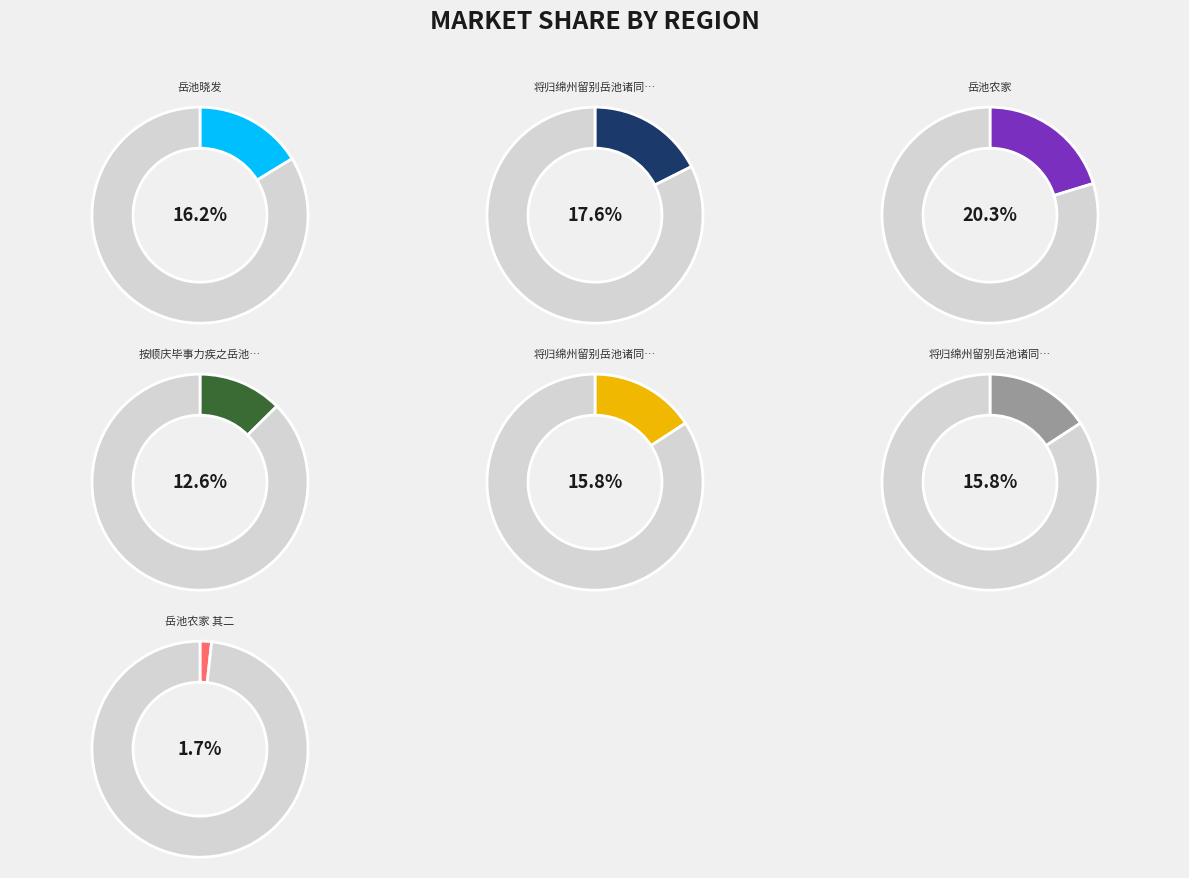

Rank the categories by value from highest to lowest.

岳池农家, 将归绵州留别岳池诸同好 (二首), 岳池晓发, 将归绵州留别岳池诸同好 (二首) 其二, 将归绵州留别岳池诸同好 (二首) 其一, 按顺庆毕事力疾之岳池道中漫兴, 岳池农家 其二